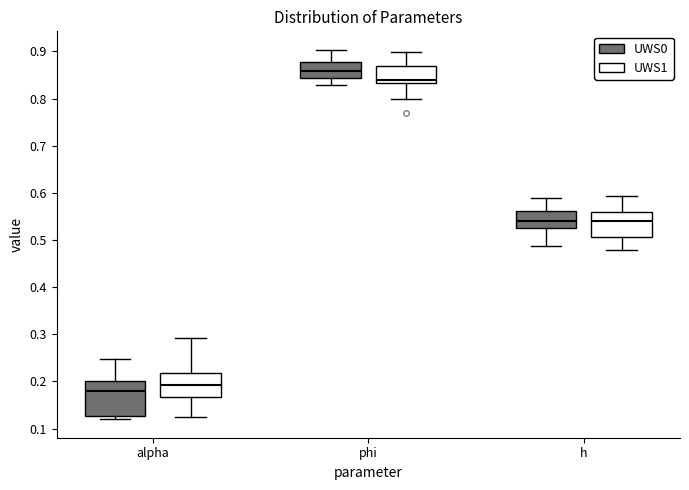

Reading left to right, transcribe this box plot: for each box, give where its median line is, the range the box spans, and where its two whiskers end, as read against the y-axis. The values are not printed on the chart, so give them approximately, as read against the axis.

alpha (UWS0): median 0.18, box 0.13 to 0.20, whiskers 0.12 to 0.25
alpha (UWS1): median 0.19, box 0.17 to 0.22, whiskers 0.13 to 0.29
phi (UWS0): median 0.86, box 0.84 to 0.88, whiskers 0.83 to 0.90
phi (UWS1): median 0.84, box 0.83 to 0.87, whiskers 0.80 to 0.90
h (UWS0): median 0.54, box 0.53 to 0.56, whiskers 0.49 to 0.59
h (UWS1): median 0.54, box 0.51 to 0.56, whiskers 0.48 to 0.59